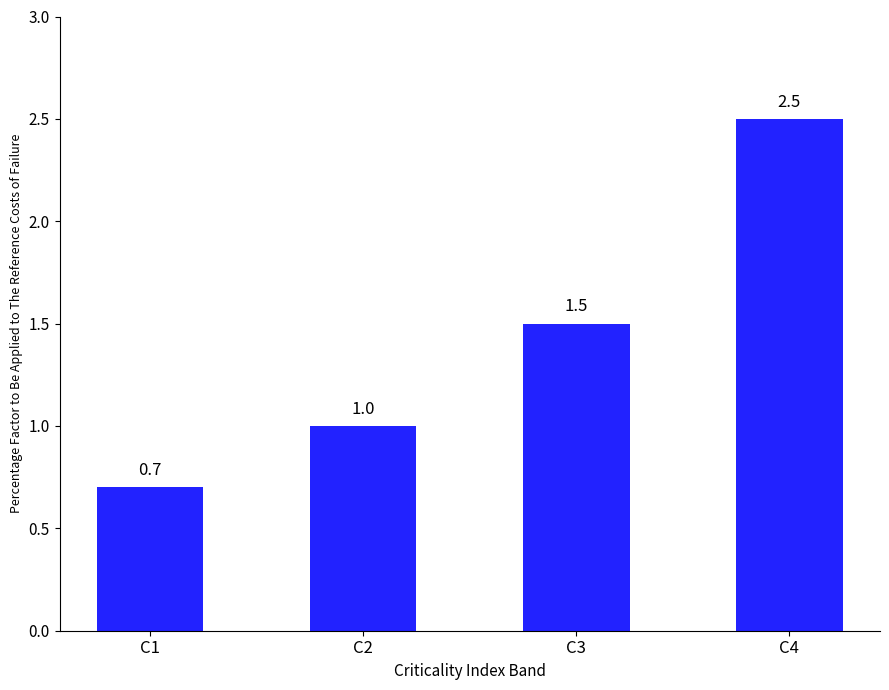

Which label corresponds to the smallest value in the chart?

C1